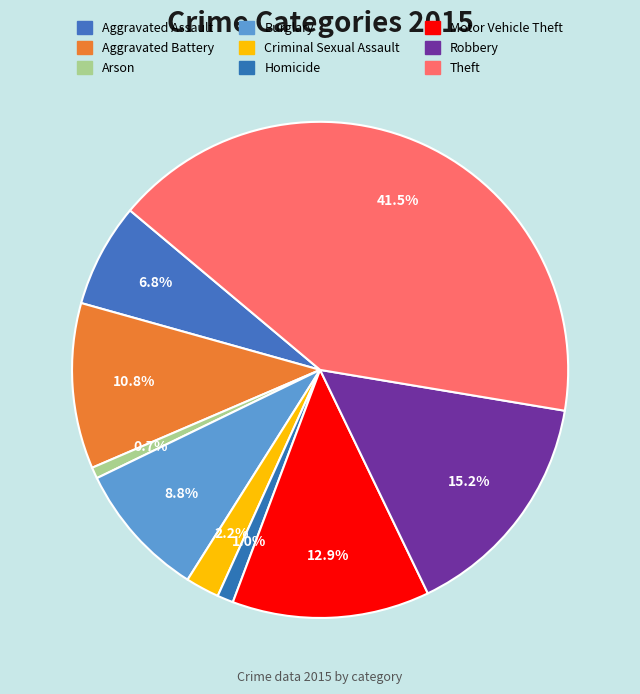

True or false: Criminal Sexual Assault accounts for 8% of the total.

False